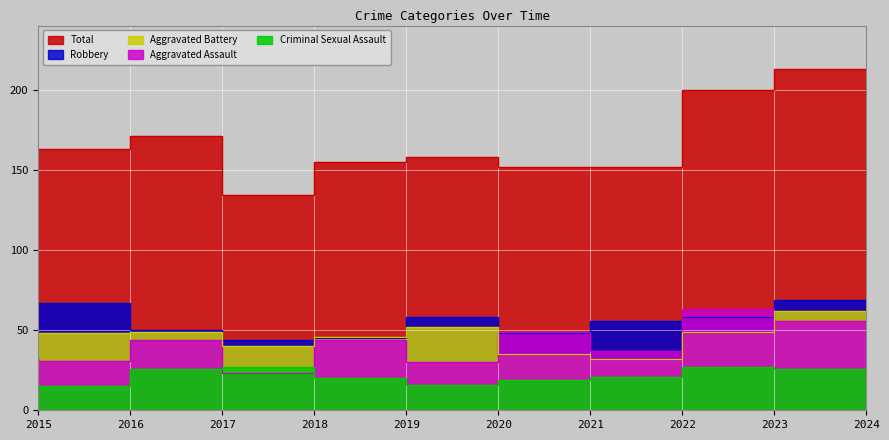

At how many categories does at least one series exceed 189?

2